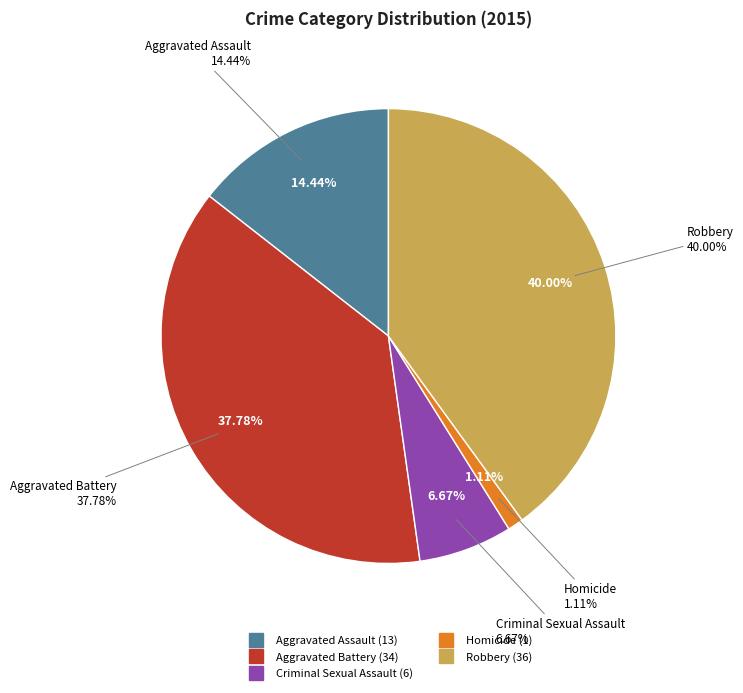

The Robbery slice represents 40% of the pie. True or false?

True